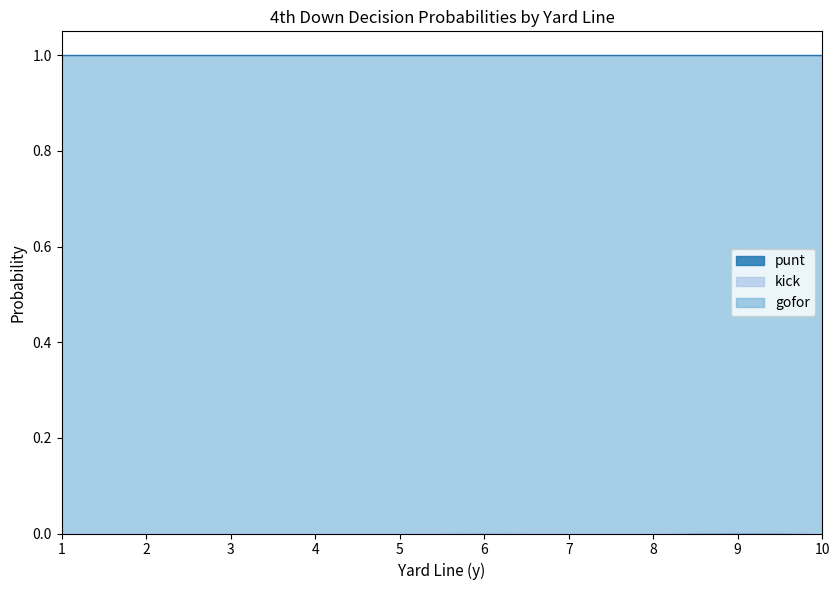

The gofor series shows 1.0 at 8. True or false?

True